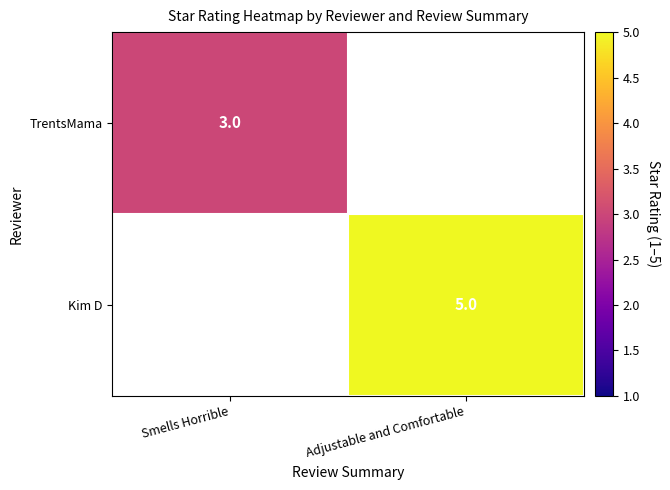

At how many categories does at least one series exceed 3?

1